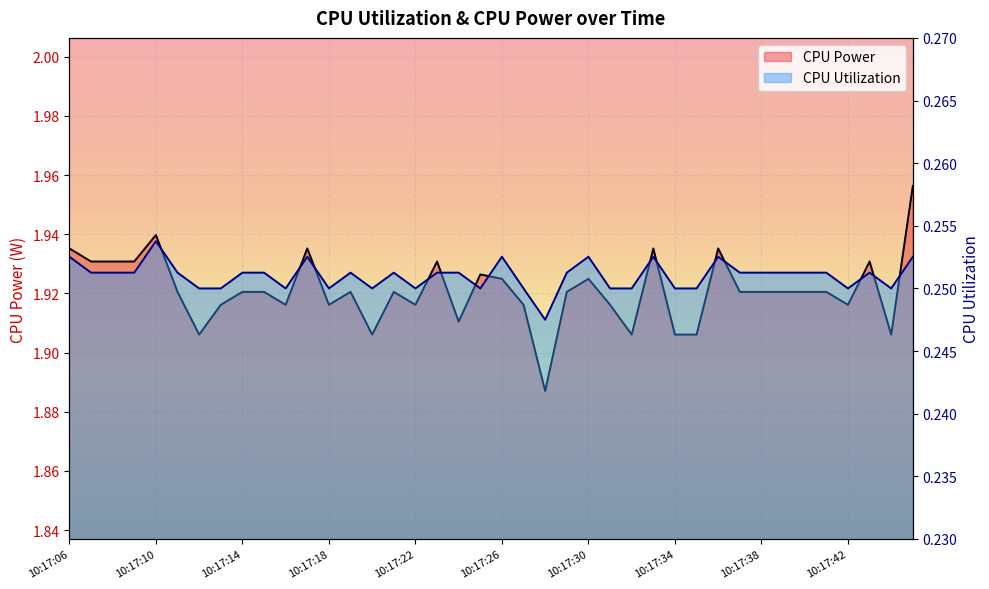

What is the difference between the highest and lowest values at 10:17:41?

1.7